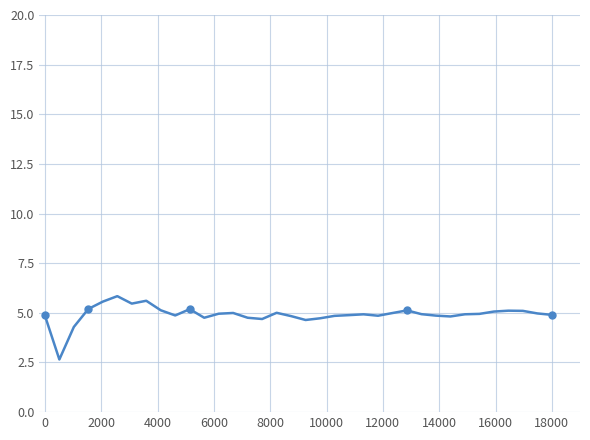

True or false: the data shows 7.5 at 23.

False